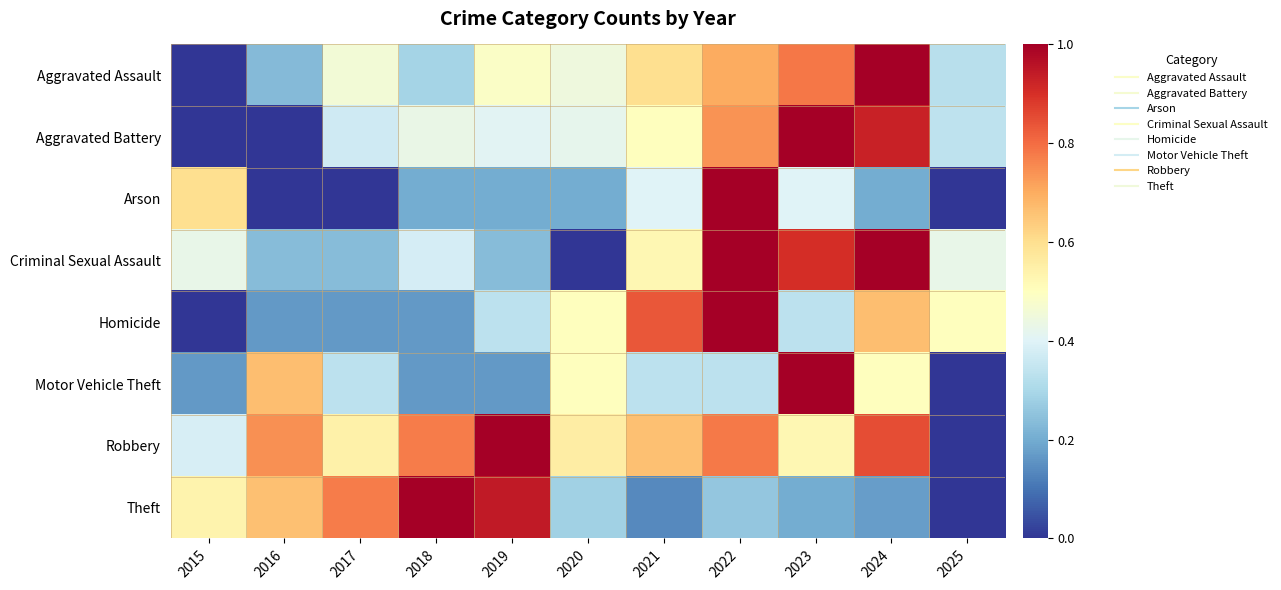

Which series changed the most between 2019 and 2024?

Theft